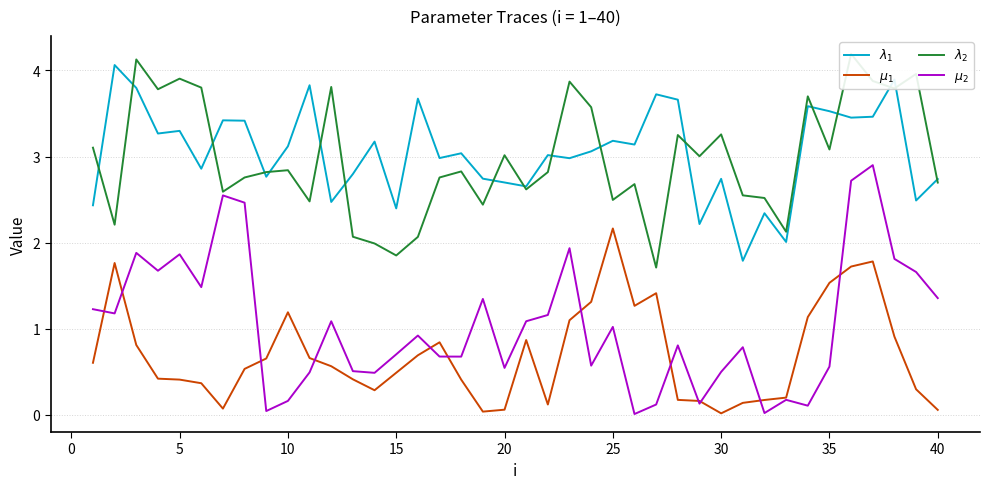

How many lines are shown in the chart?

4